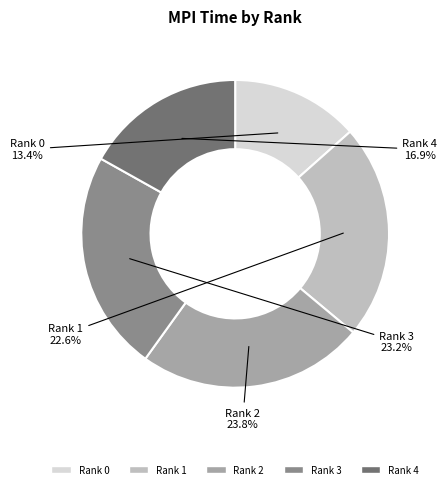

Which category has the smallest portion of the pie?

Rank 0